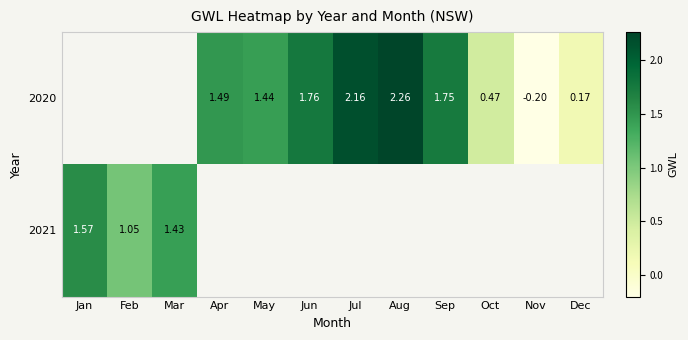

Is it true that 2020 equals 0.3 at Dec?

False